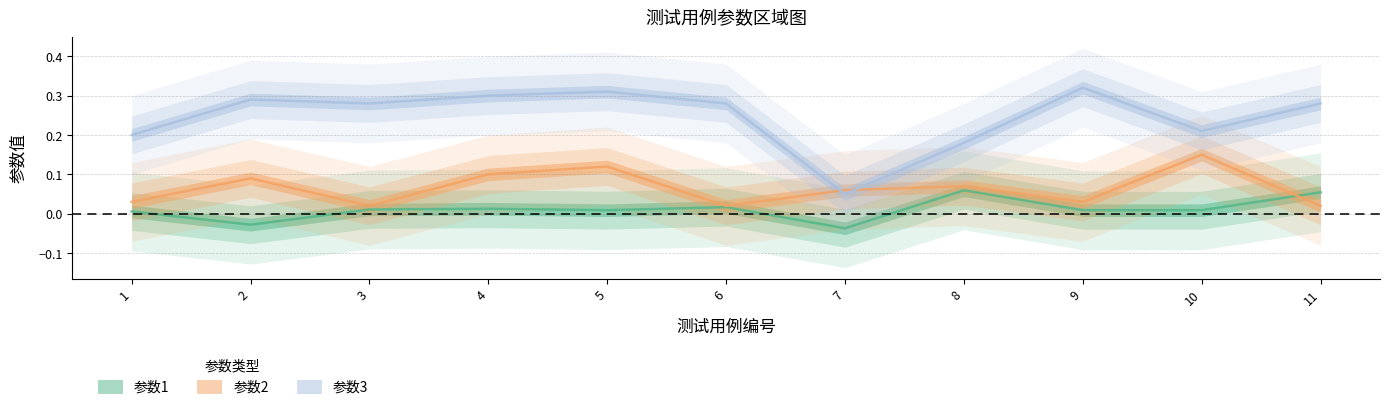

Is the value of 参数3 at 9 greater than the value of 参数1 at 6?

Yes